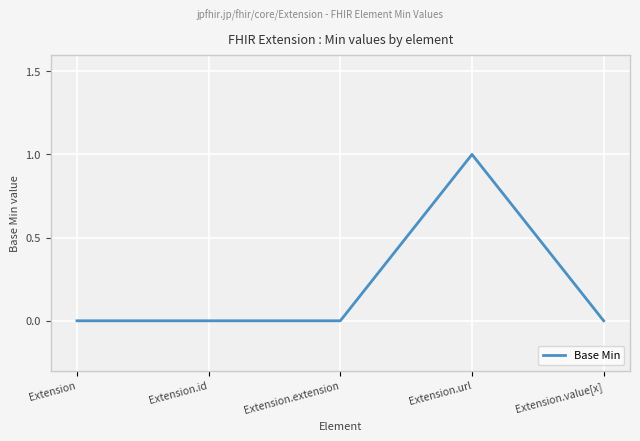

Does the chart display data point markers on the line(s)?

No